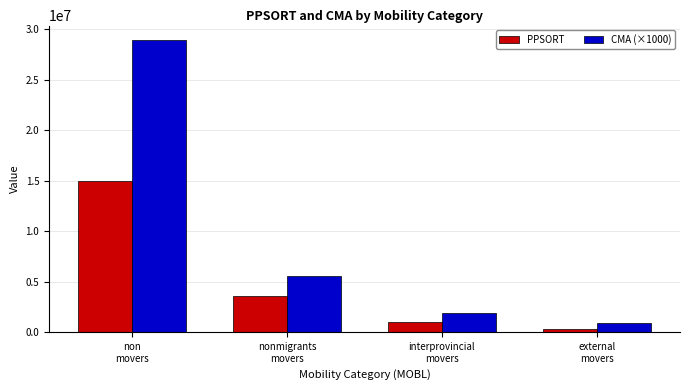

List the series in order of their peak value, highest first.

CMA (×1000), PPSORT